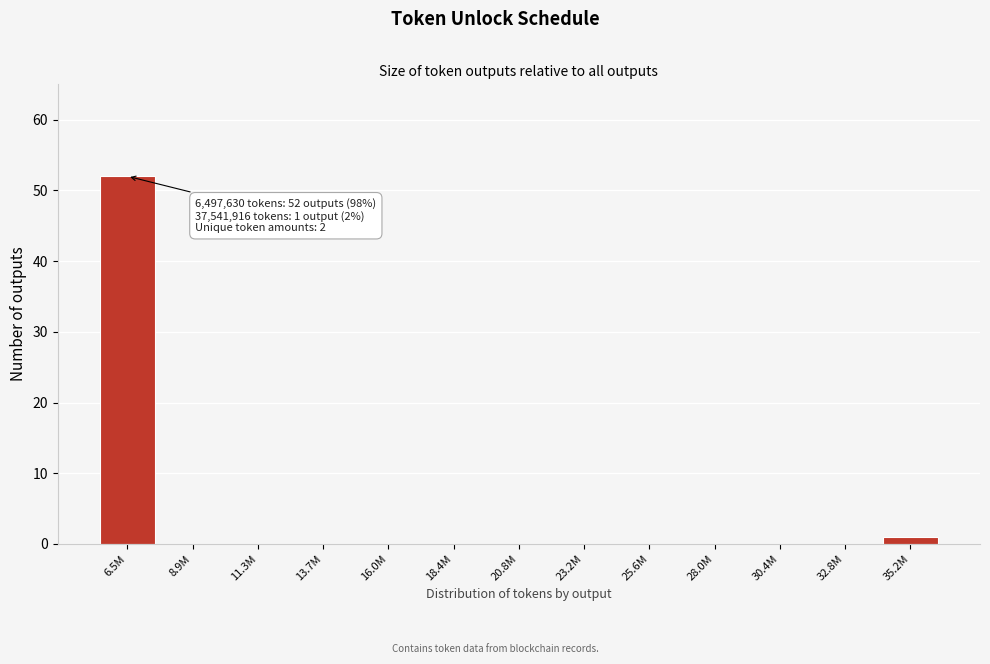

Reading left to right, what are all the values shown in this chart?

6.5M=52	8.9M=0	11.3M=0	13.7M=0	16.0M=0	18.4M=0	20.8M=0	23.2M=0	25.6M=0	28.0M=0	30.4M=0	32.8M=0	35.2M=1